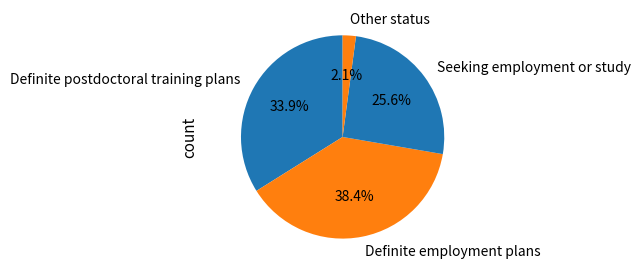

What percentage is the Other status slice, to the nearest percent?

2%